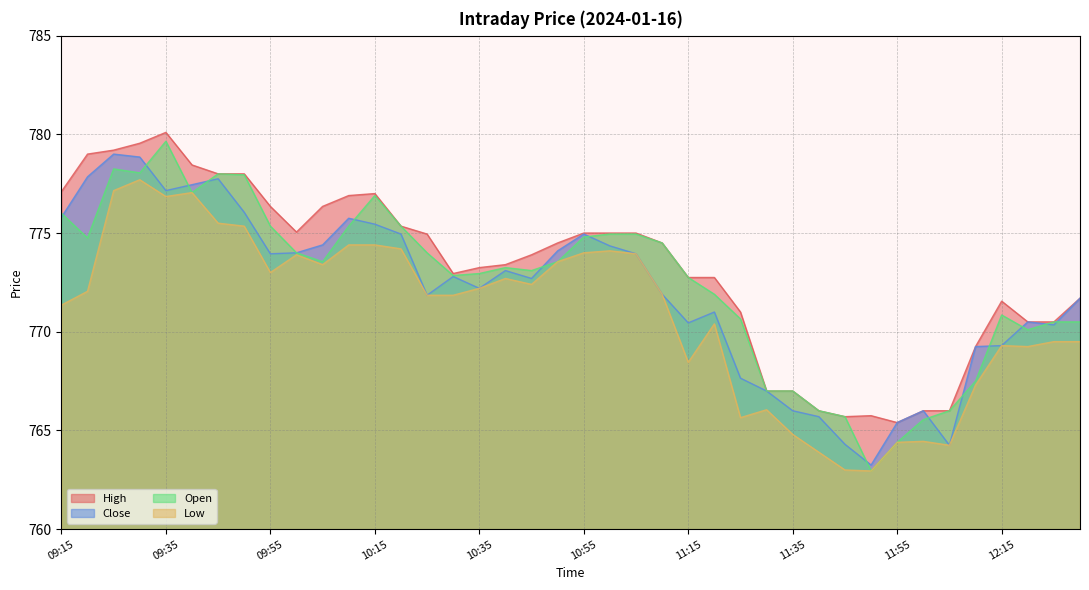

Does the chart display data point markers on the line(s)?

No